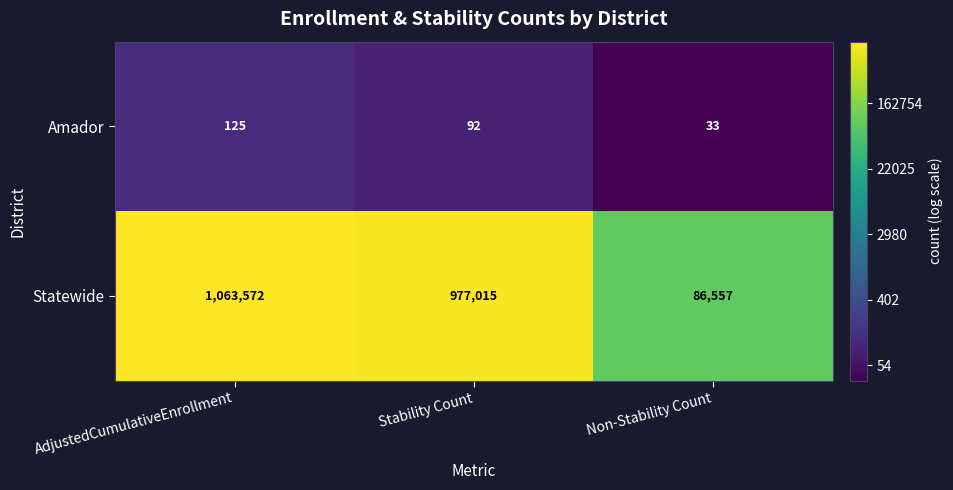

Between AdjustedCumulativeEnrollment and Stability Count, which series saw the biggest shift?

Statewide